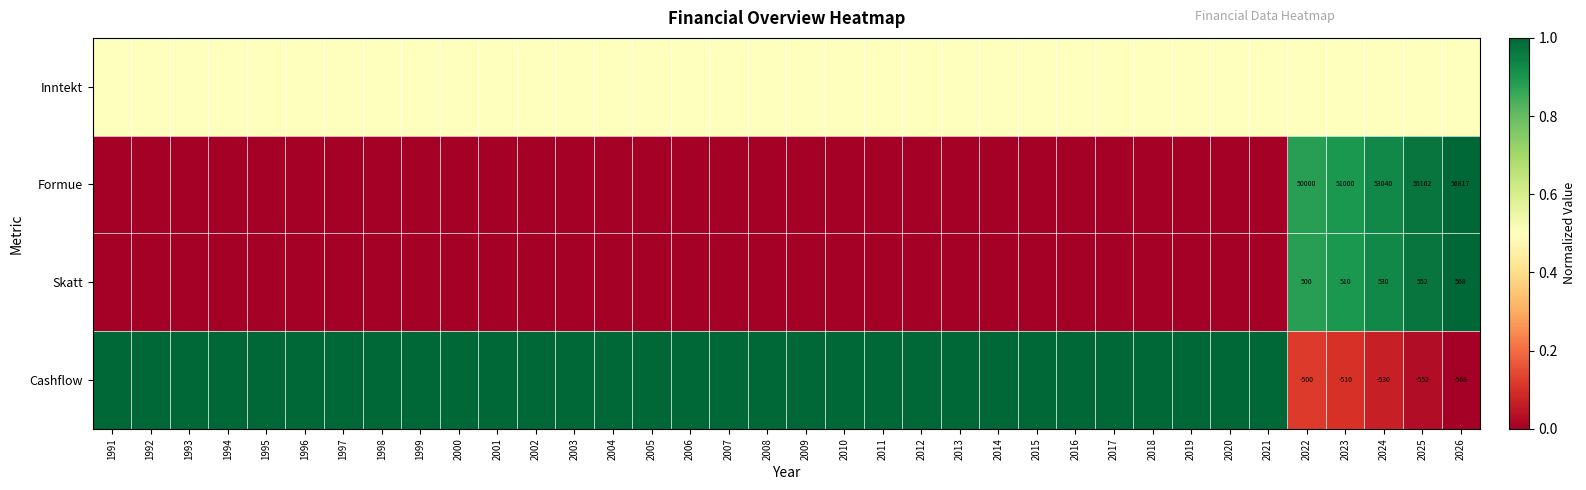

Is it true that Cashflow equals -530.0 at 2024?

True